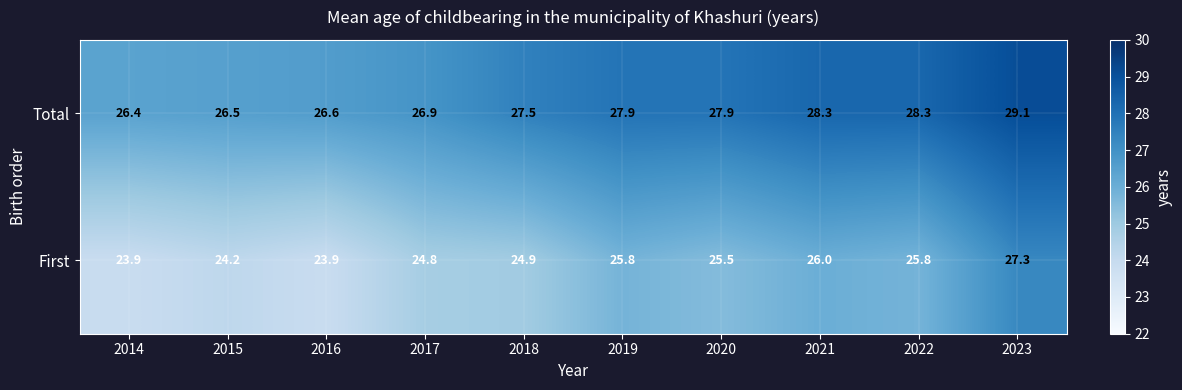

Which category has the highest value across all series?

2023